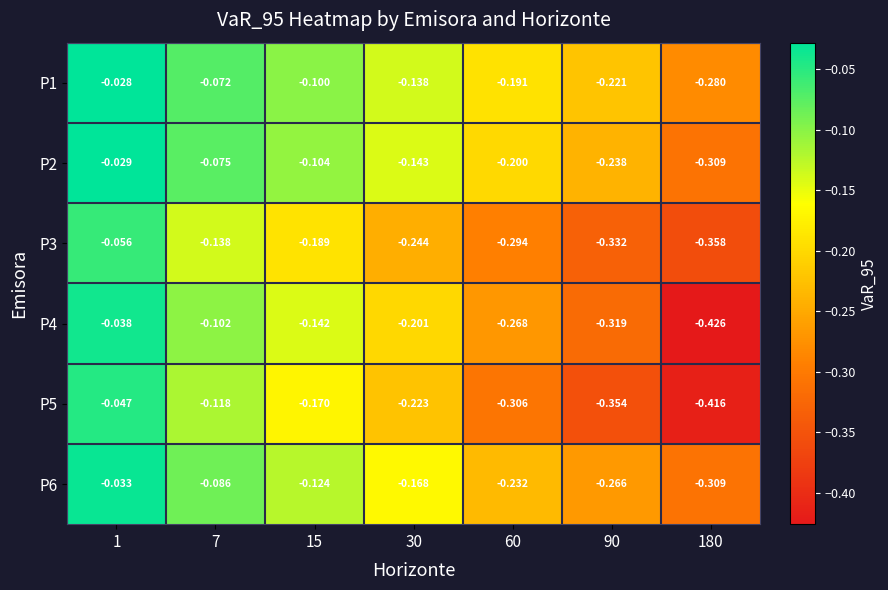

Reading right to left, extract all data points from this chart.

P1: 180=-0.3	90=-0.2	60=-0.2	30=-0.1	15=-0.1	7=-0.1	1=-0.0
P2: 180=-0.3	90=-0.2	60=-0.2	30=-0.1	15=-0.1	7=-0.1	1=-0.0
P3: 180=-0.4	90=-0.3	60=-0.3	30=-0.2	15=-0.2	7=-0.1	1=-0.1
P4: 180=-0.4	90=-0.3	60=-0.3	30=-0.2	15=-0.1	7=-0.1	1=-0.0
P5: 180=-0.4	90=-0.4	60=-0.3	30=-0.2	15=-0.2	7=-0.1	1=-0.0
P6: 180=-0.3	90=-0.3	60=-0.2	30=-0.2	15=-0.1	7=-0.1	1=-0.0